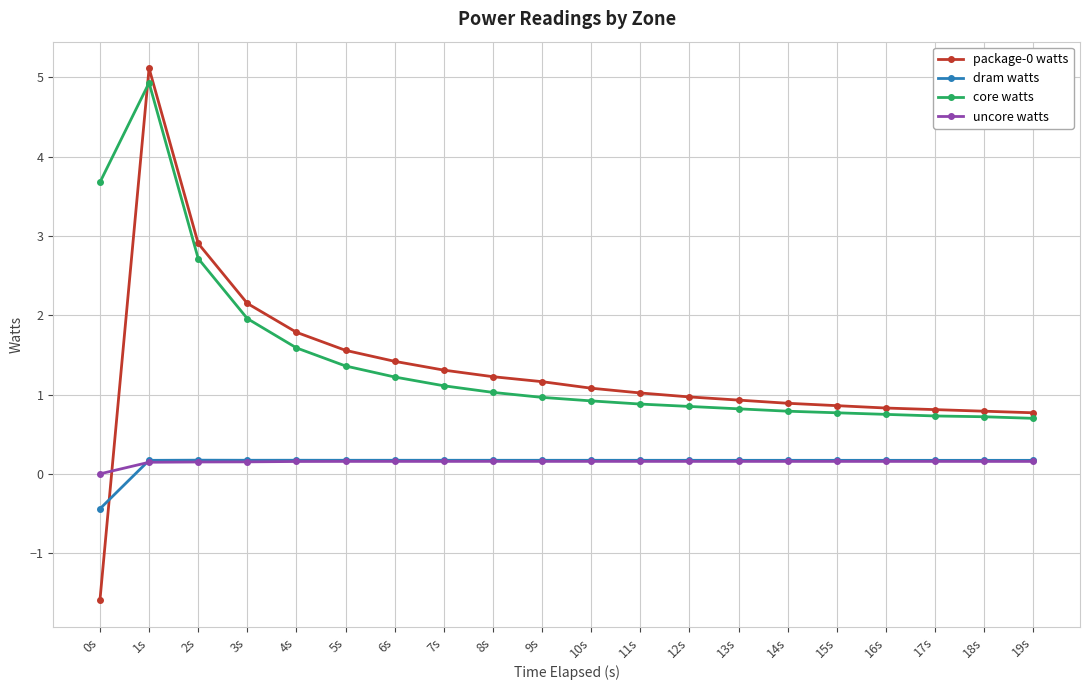

How many lines are shown in the chart?

4